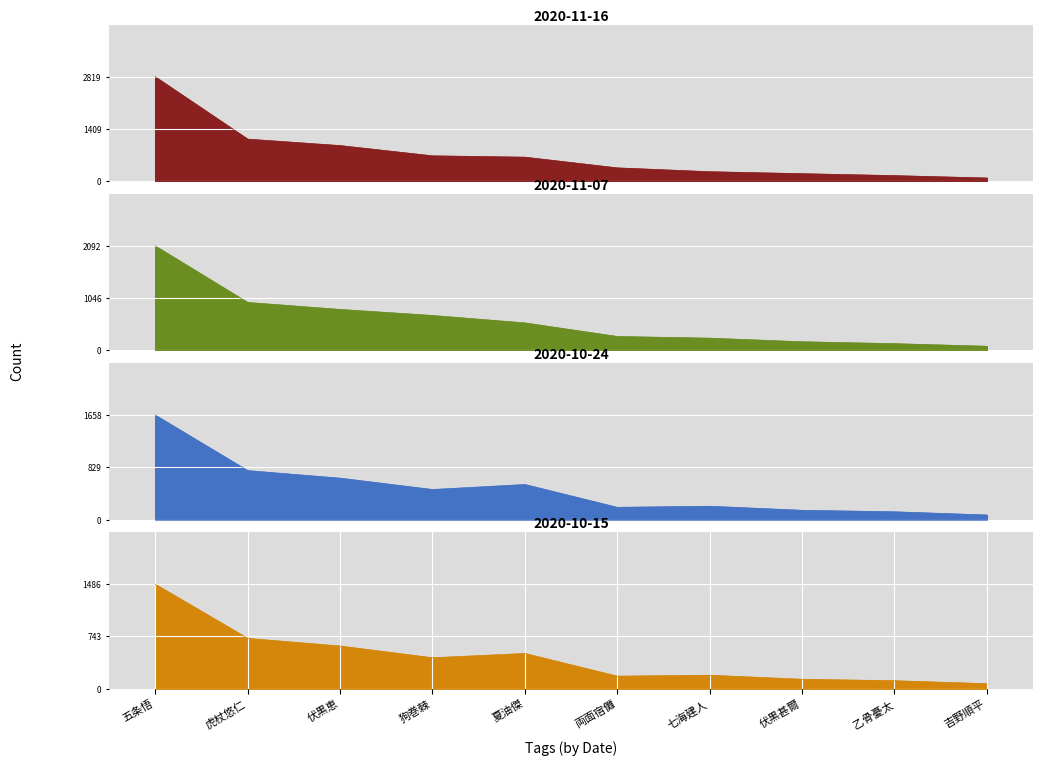

What position from the right is 伏黒甚爾?

3